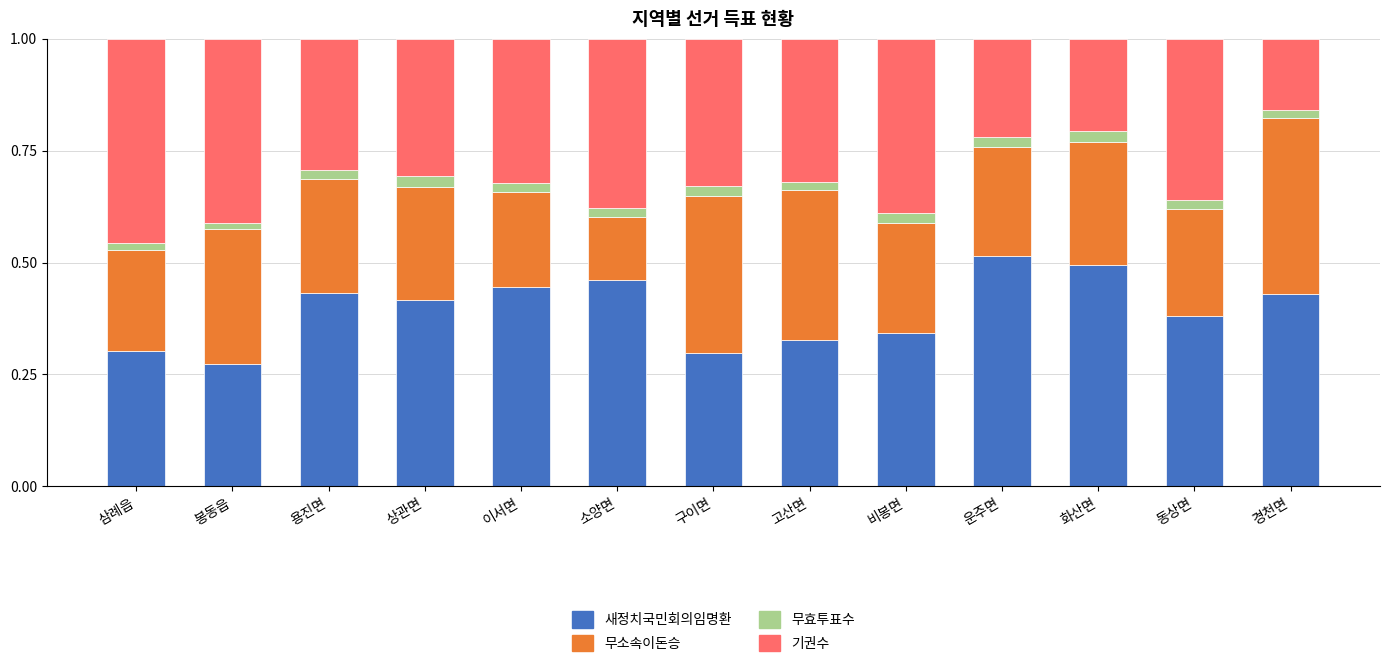

At which label is 새정치국민회의임명환 closest to 0?

봉동읍